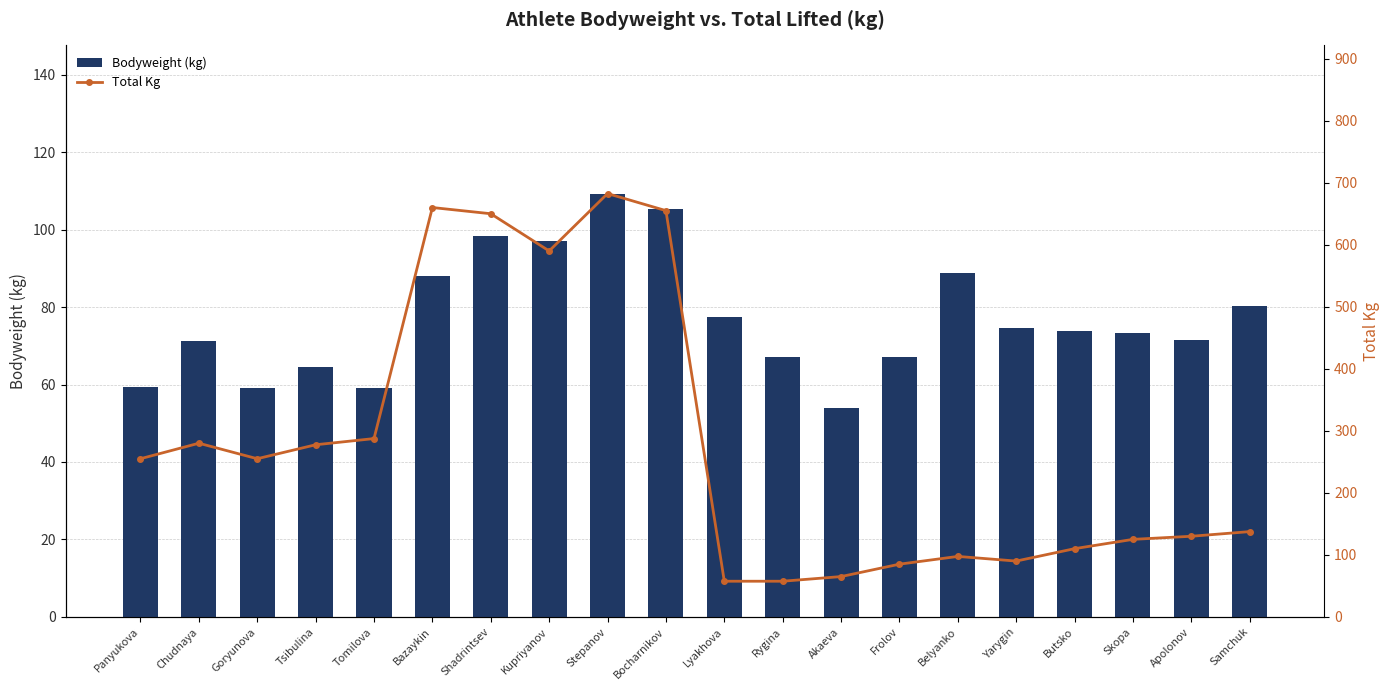

What are all the series names shown in the legend?

Bodyweight (kg), Total Kg